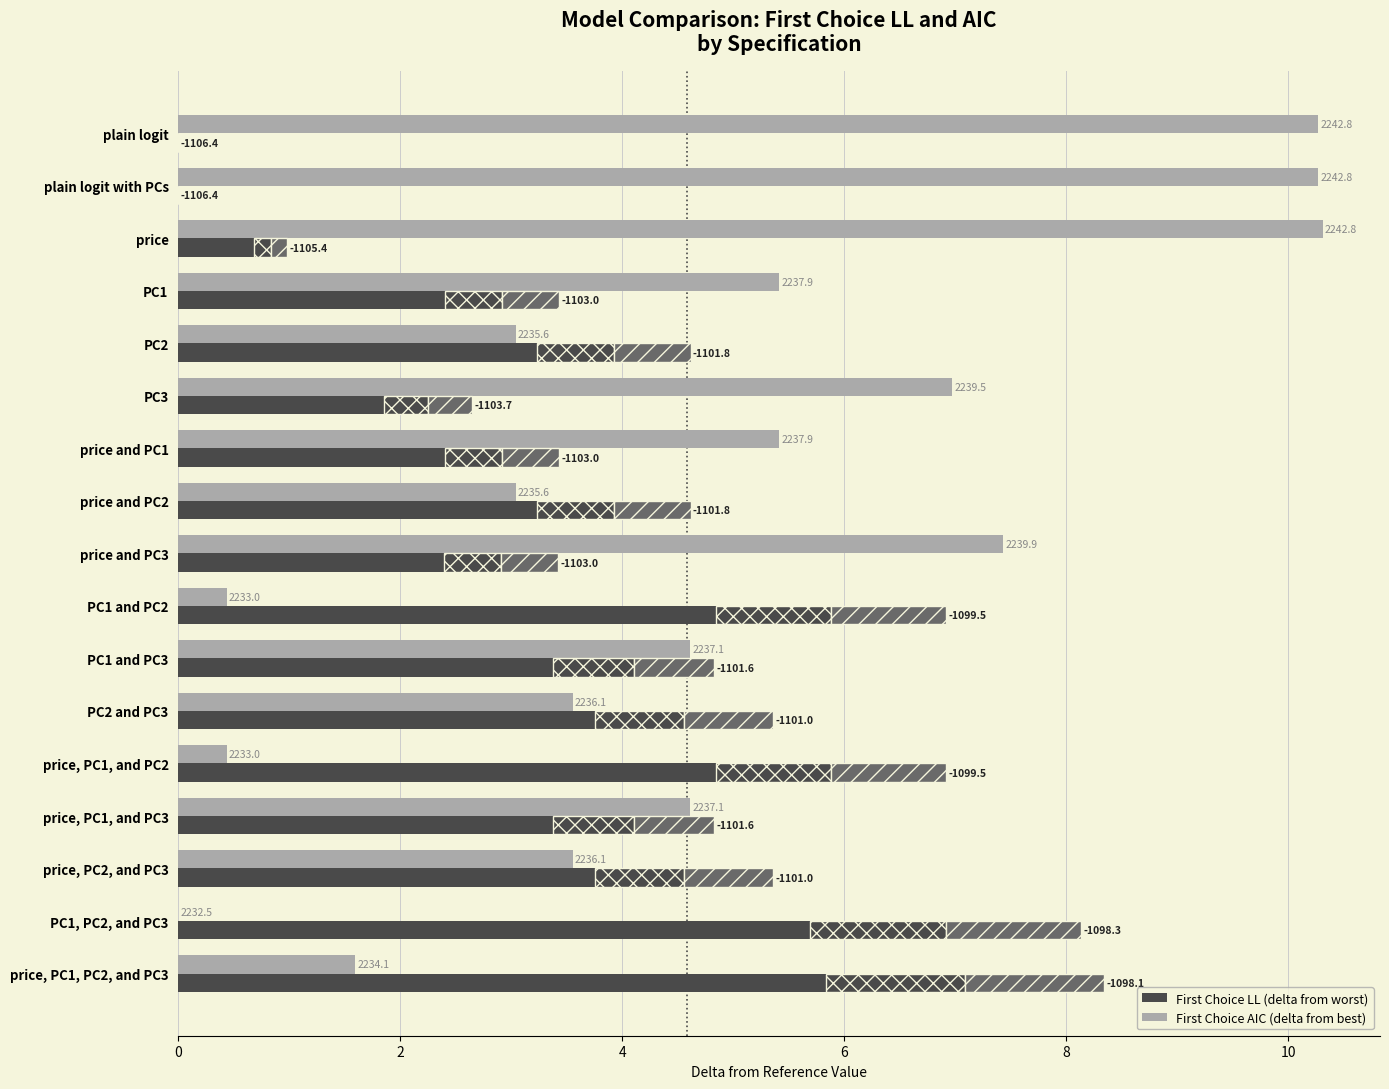

How many values in the AIC delta from best series exceed 4?

9